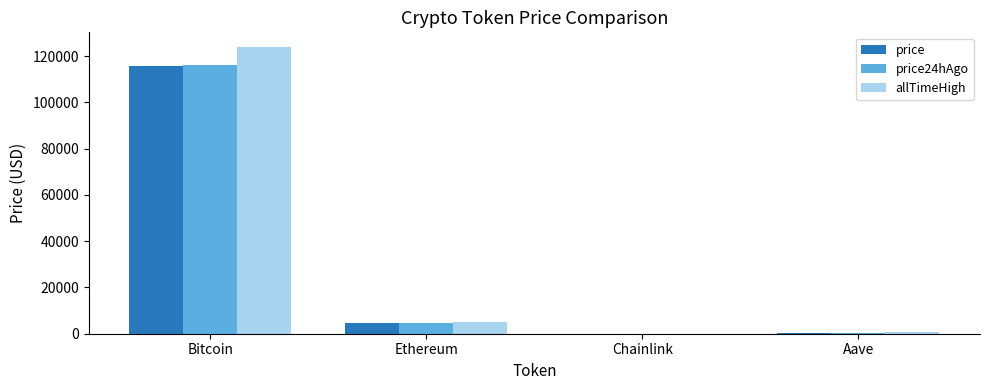

What is the total value across all series at Aave?

1289.3